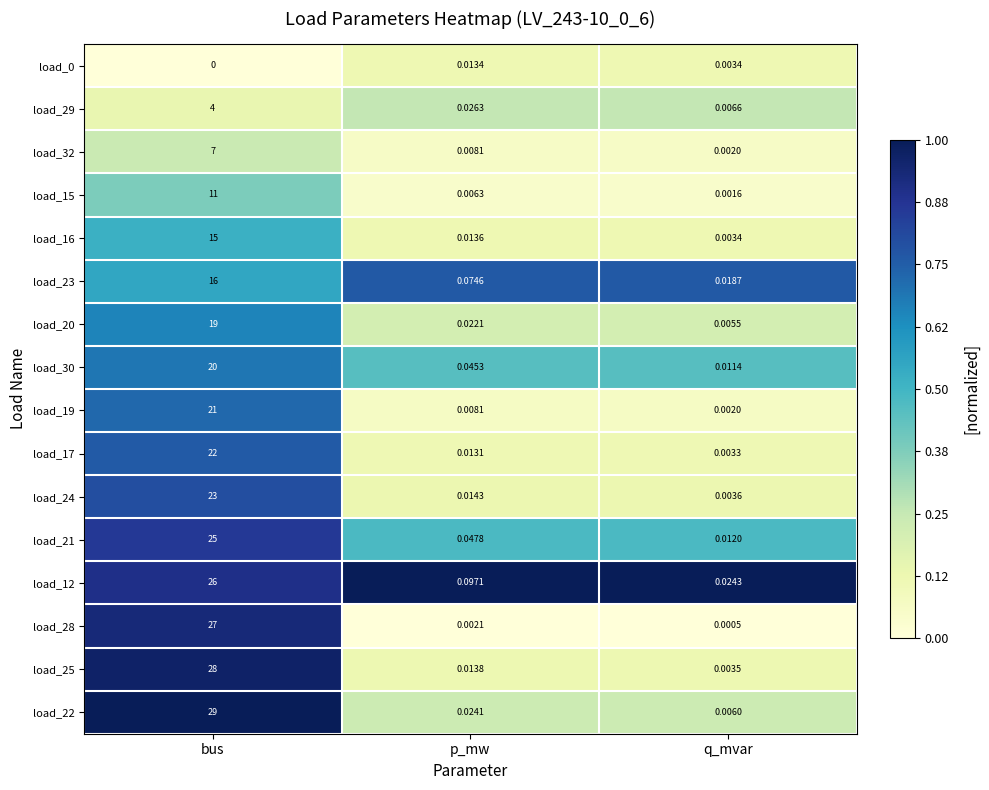

Where is load_32 nearest to the value 3?

p_mw